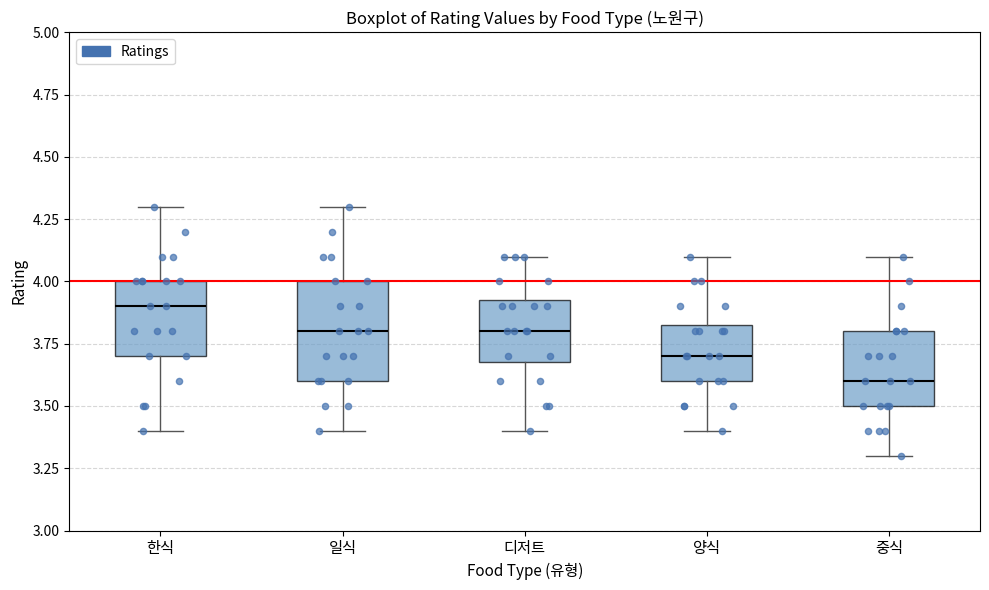

Reading left to right, read every box against the y-axis: the position of its median line, the range the box covers, and the ends of its whiskers. The values are not printed on the chart, so give them approximately, as read against the axis.

한식: median 3.90, box 3.70 to 4.00, whiskers 3.40 to 4.30
일식: median 3.80, box 3.60 to 4.00, whiskers 3.40 to 4.30
디저트: median 3.80, box 3.70 to 3.95, whiskers 3.40 to 4.10
양식: median 3.70, box 3.60 to 3.85, whiskers 3.40 to 4.10
중식: median 3.60, box 3.50 to 3.80, whiskers 3.30 to 4.10